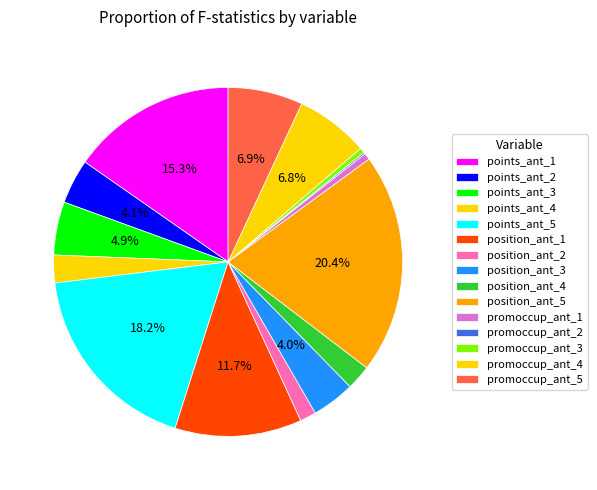

What is the ratio of the value at points_ant_3 to the value at points_ant_5?

0.3